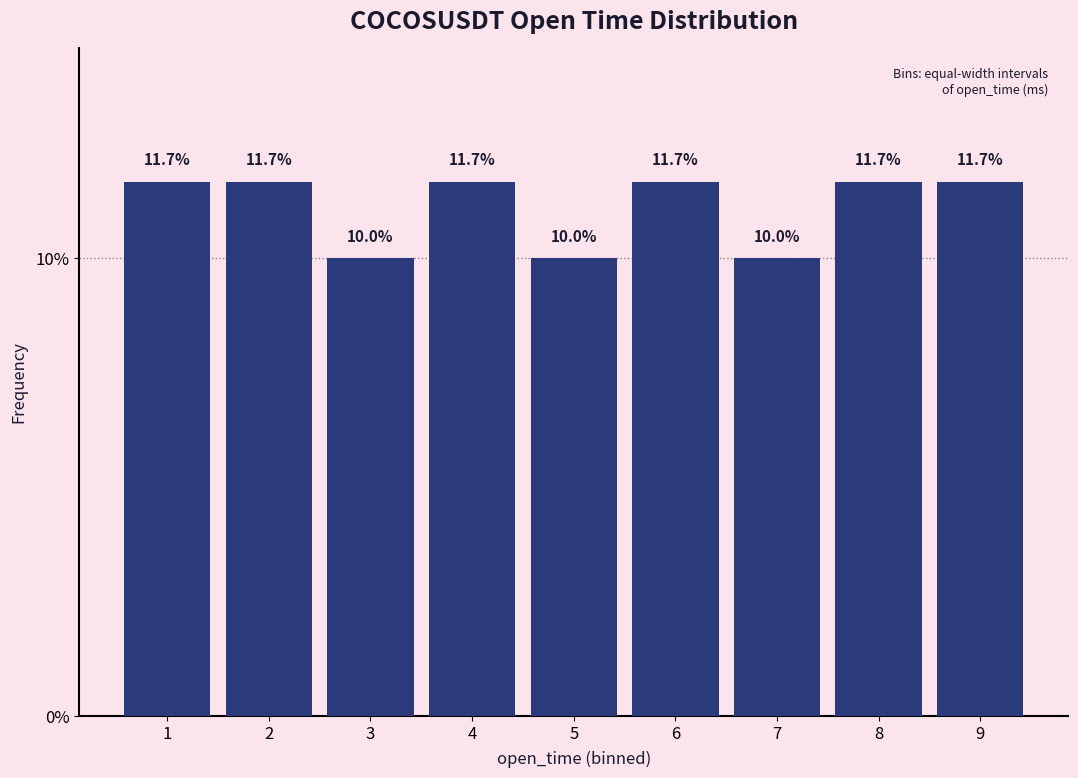

Reading left to right, extract all data points from this chart.

11.7	11.7	10.0	11.7	10.0	11.7	10.0	11.7	11.7